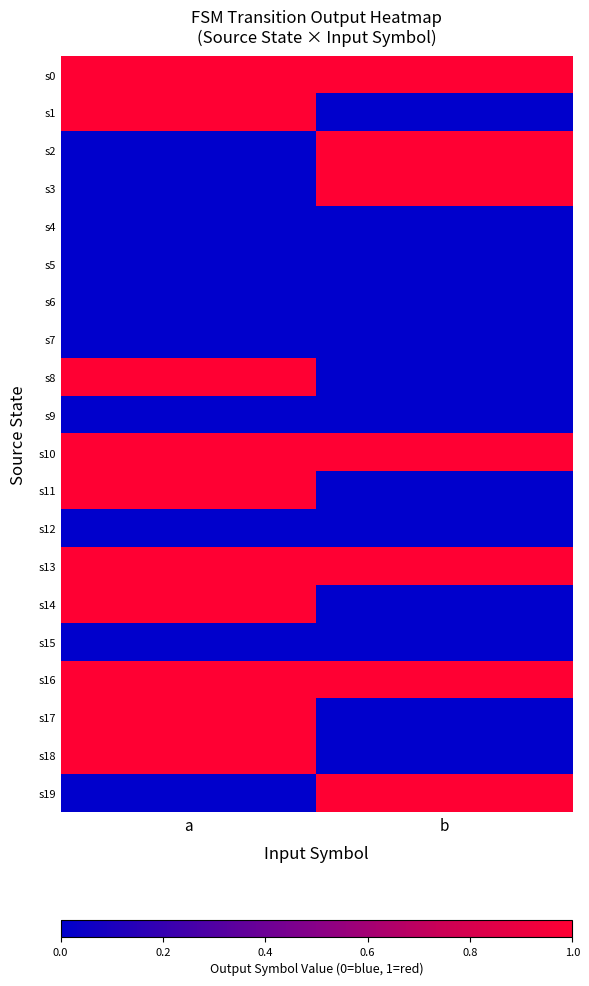

Between a and b, which series saw the biggest shift?

s1